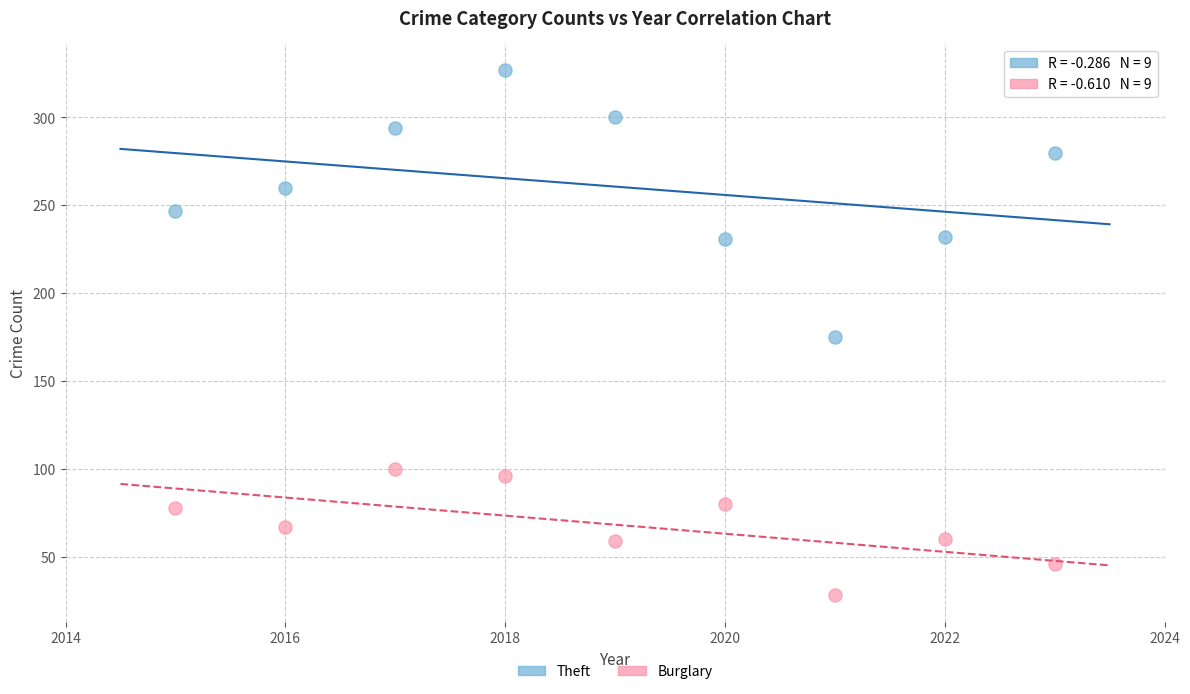

Which series has the widest spread of Y values?

Theft